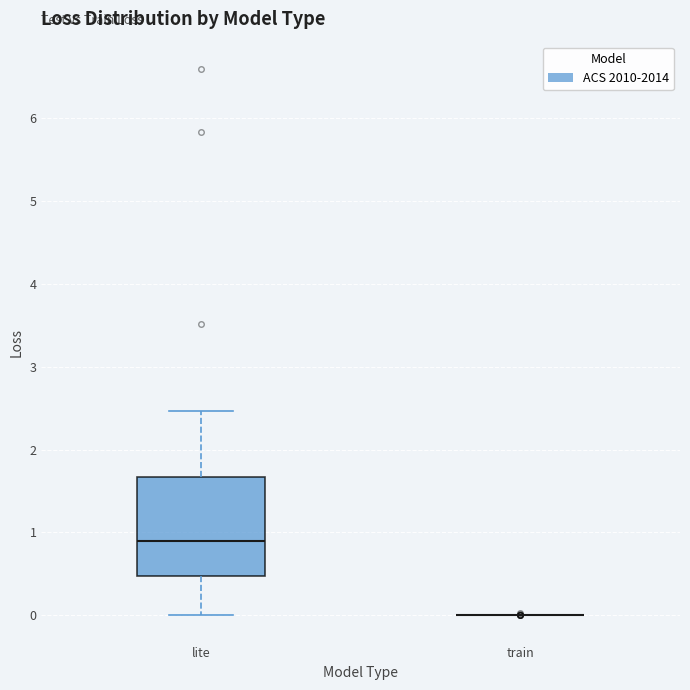

Reading left to right, read every box against the y-axis: the position of its median line, the range the box covers, and the ends of its whiskers. The values are not printed on the chart, so give them approximately, as read against the axis.

lite: median 0.9, box 0.5 to 1.7, whiskers 0.0 to 2.5
train: box collapsed to a line at 0.0, whiskers 0.0 to 0.0